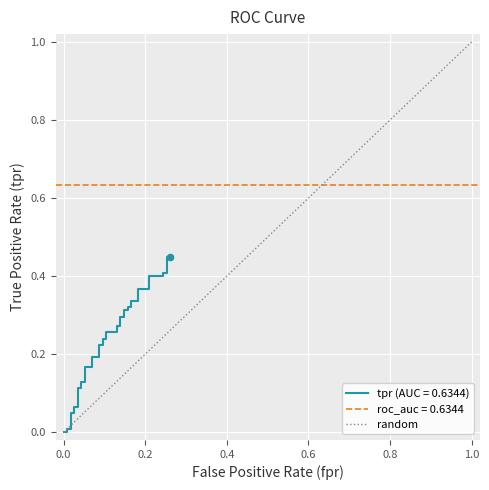

What is the change in value from 0.0 to 1.0?

+1